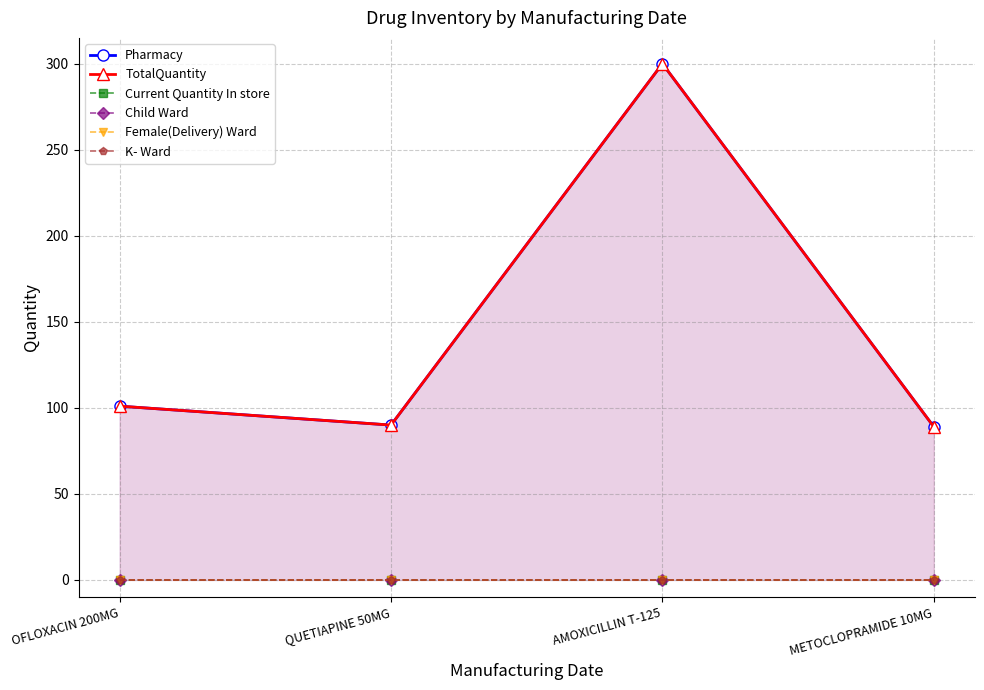

True or false: Child Ward and Current Quantity In store intersect in this chart.

False